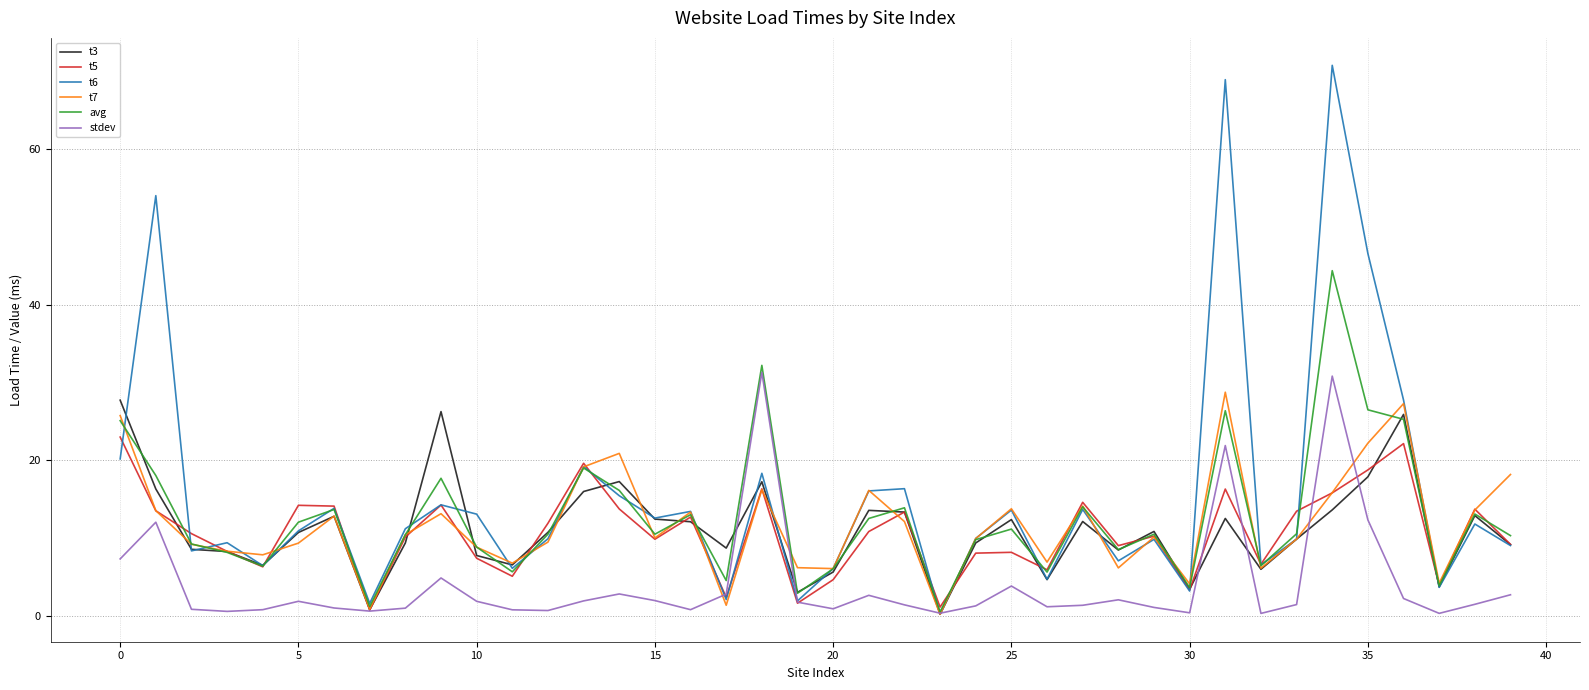

What is the maximum value shown in the chart?

70.7